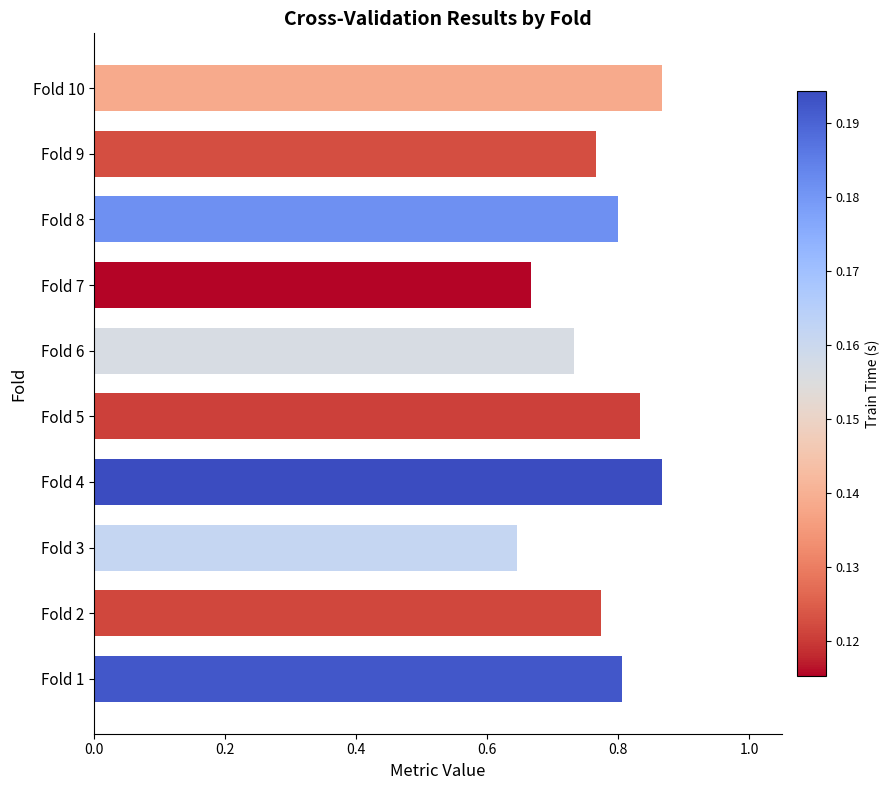

Between Fold 3 and Fold 6, which is larger?

Fold 6